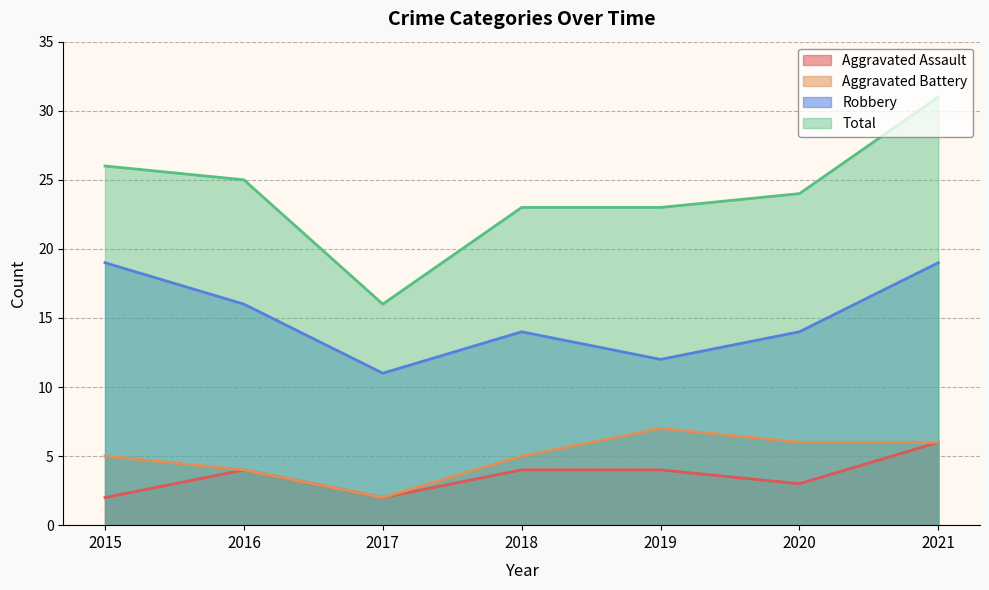

What is the approximate value of Total at 2018, to the nearest 10?

20